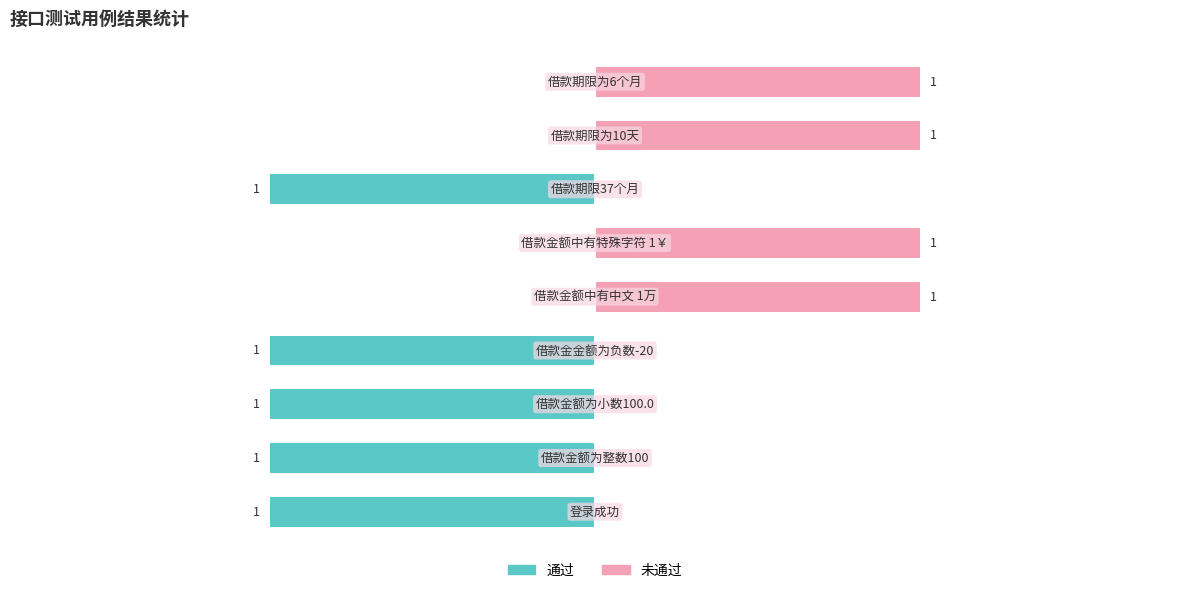

Which has a higher value, −1.0 or −2.0?

−1.0